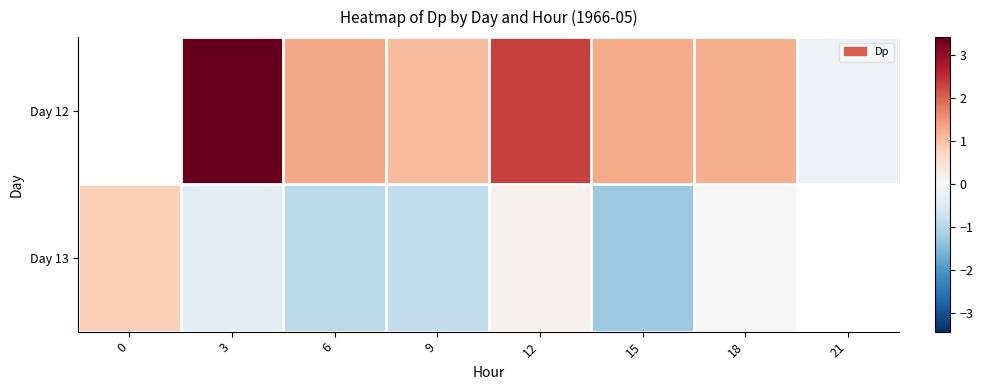

How many values in the Day 12 series are below 0?

1